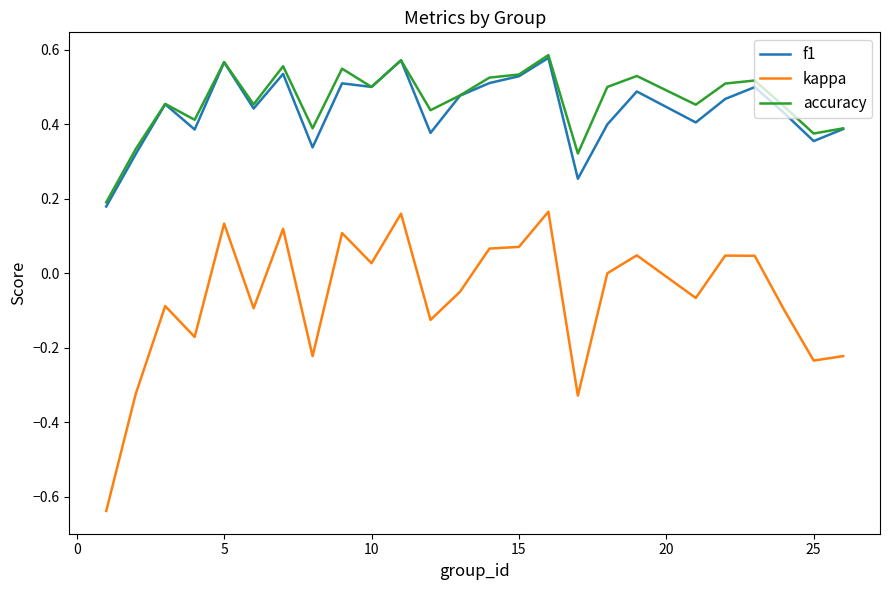

True or false: kappa and accuracy intersect in this chart.

False